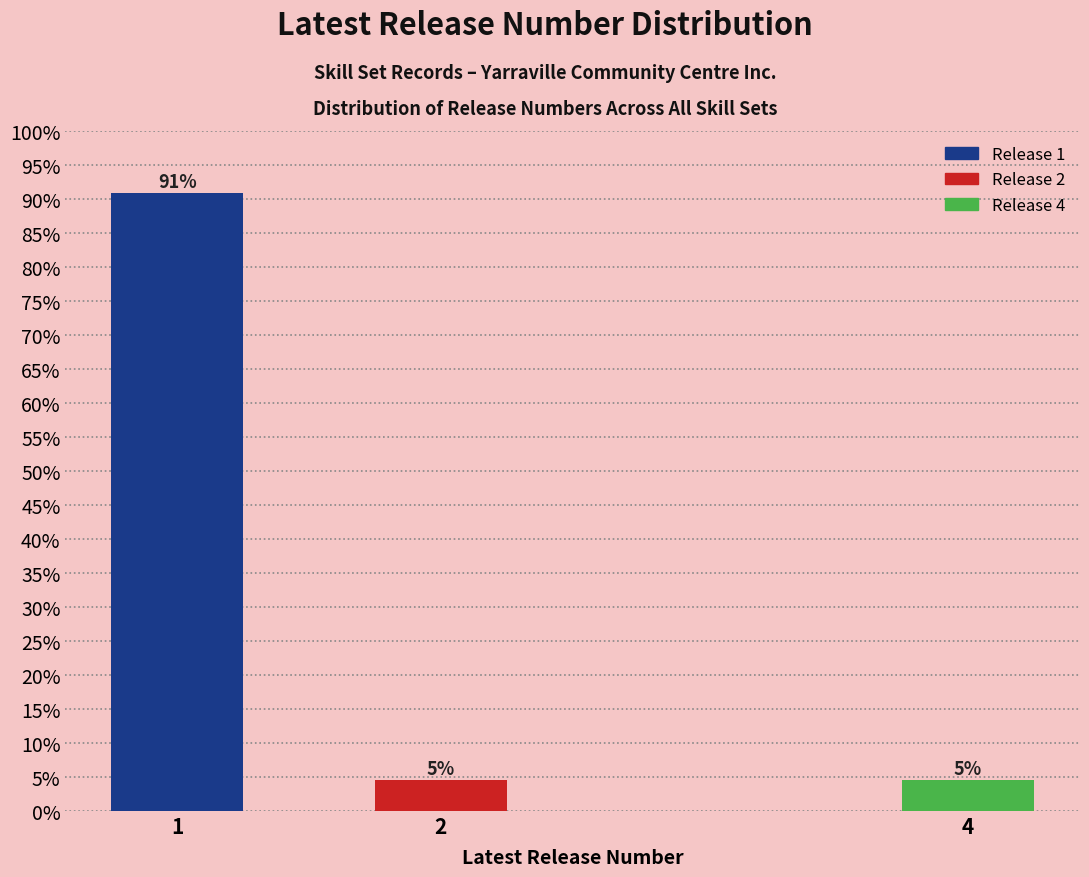

How many bars are there in total?

3